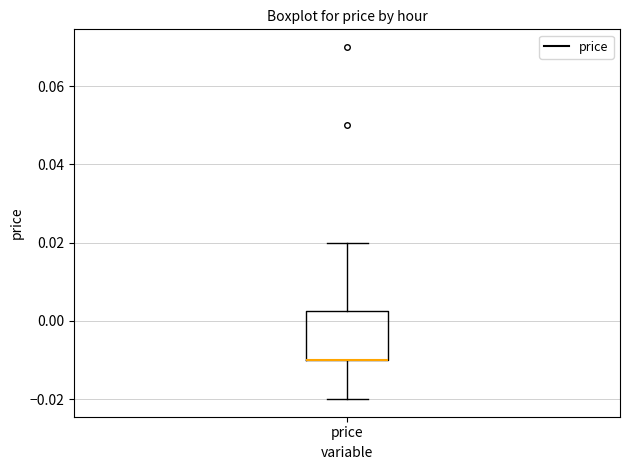

Where is the lower edge of the box for price on the y-axis? The values are not printed on the chart, so give them approximately, as read against the axis.

-0.010